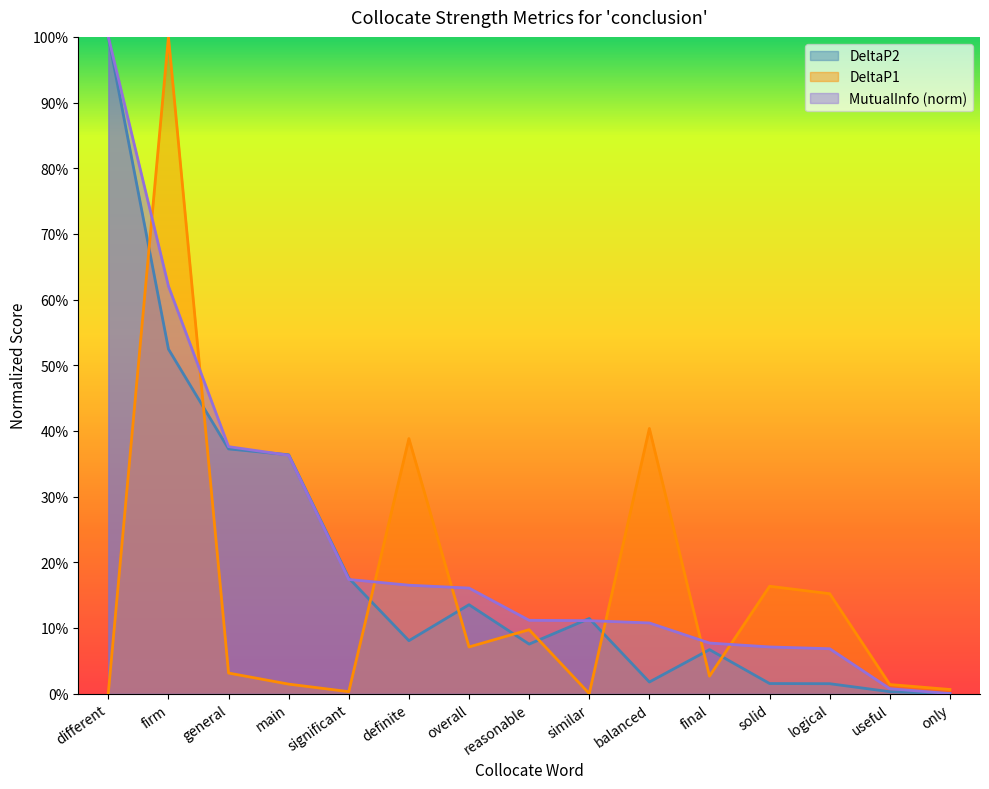

What is the average value of the MutualInfo series?

0.2